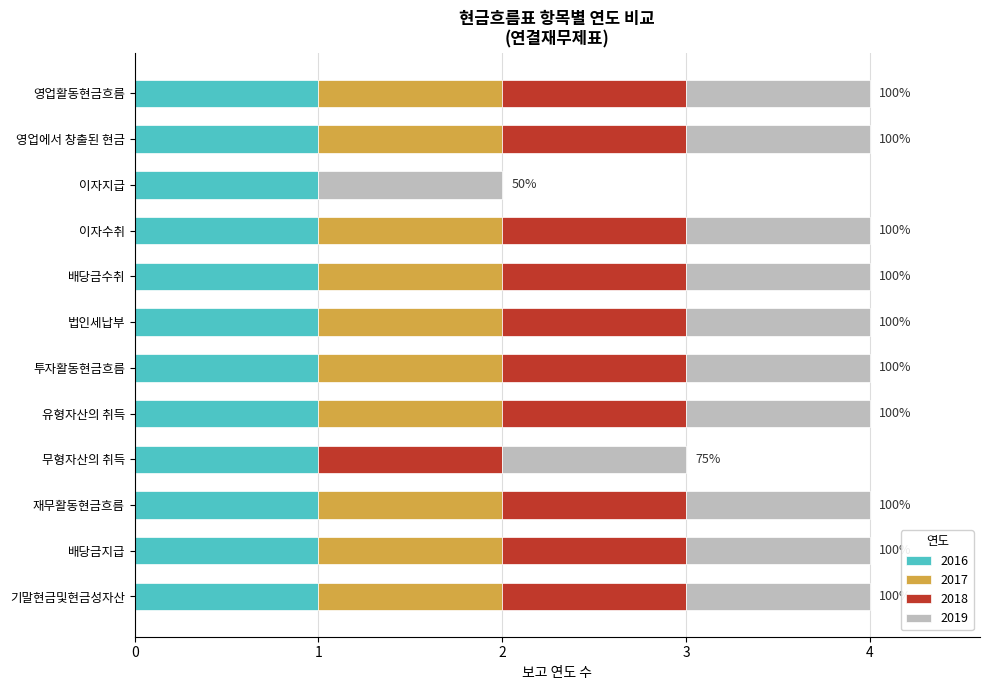

True or false: 2016 has a value of 1 at 기말현금및현금성자산.

True